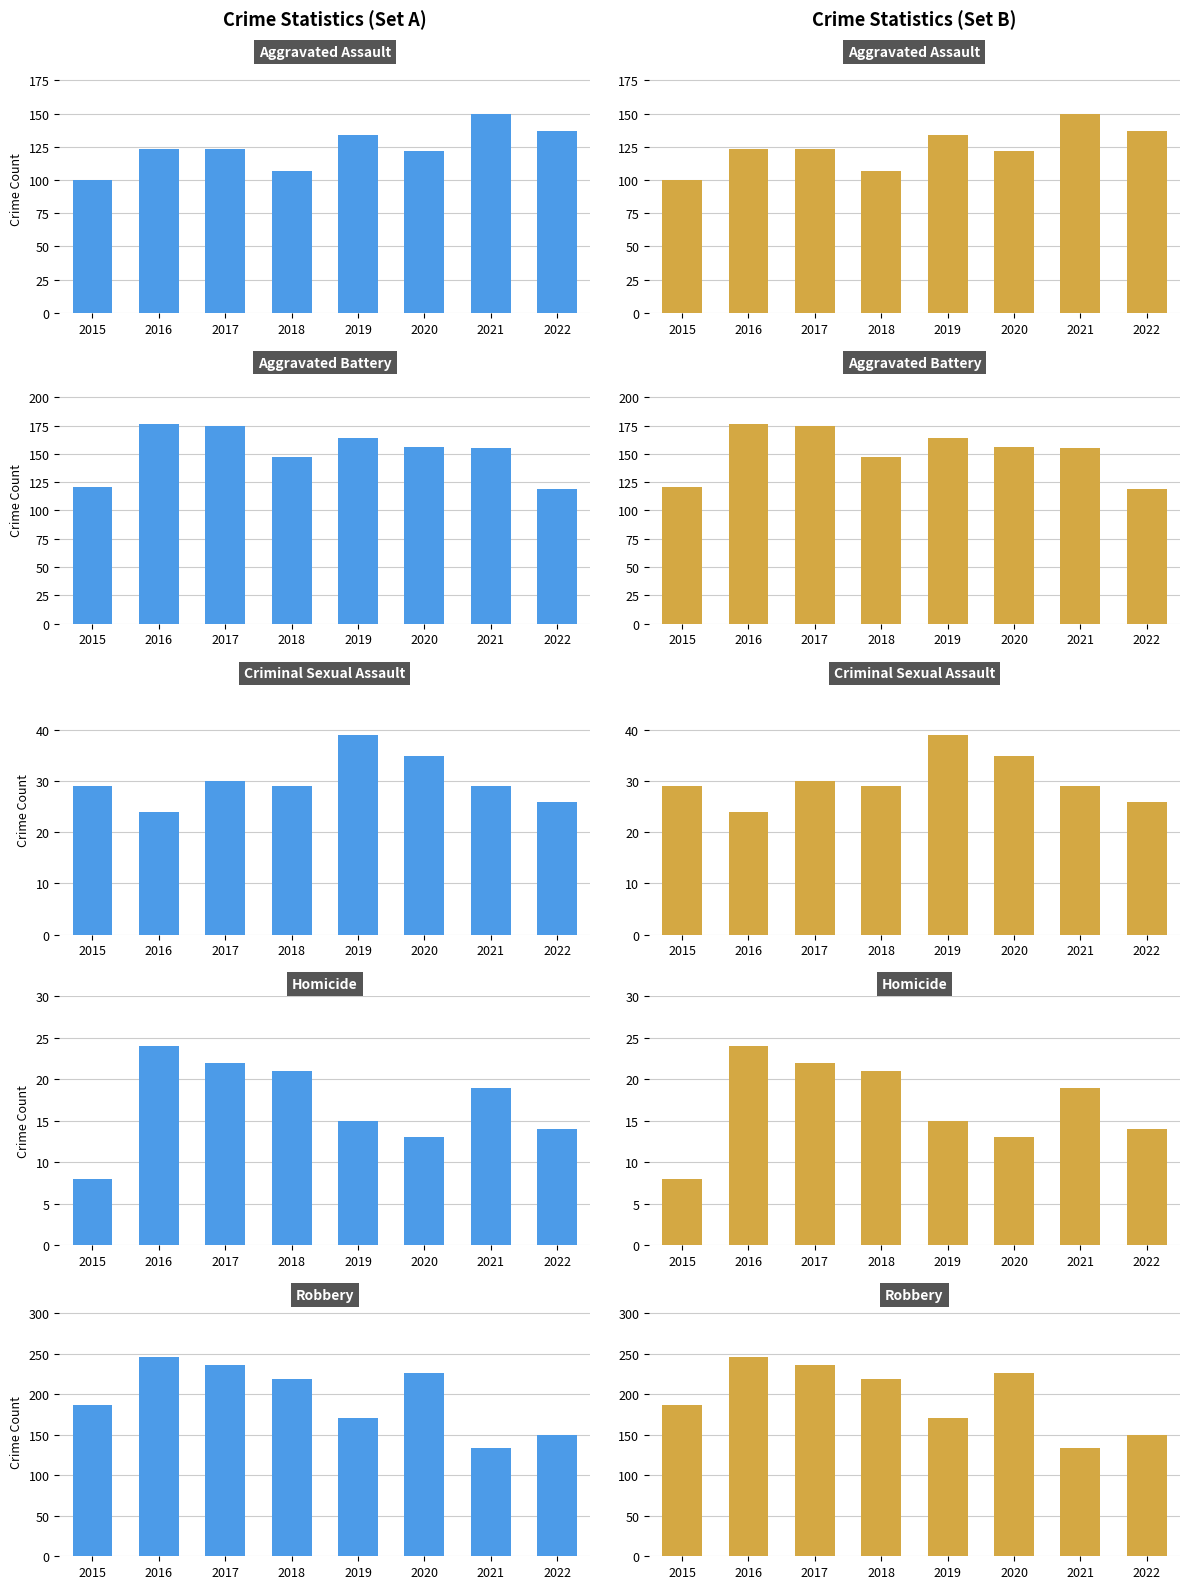

How many data points does each series have?

8